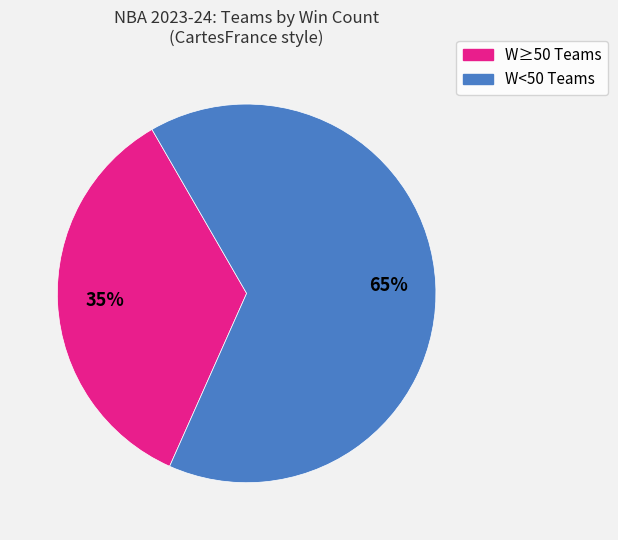

Is there a majority slice in this chart?

Yes